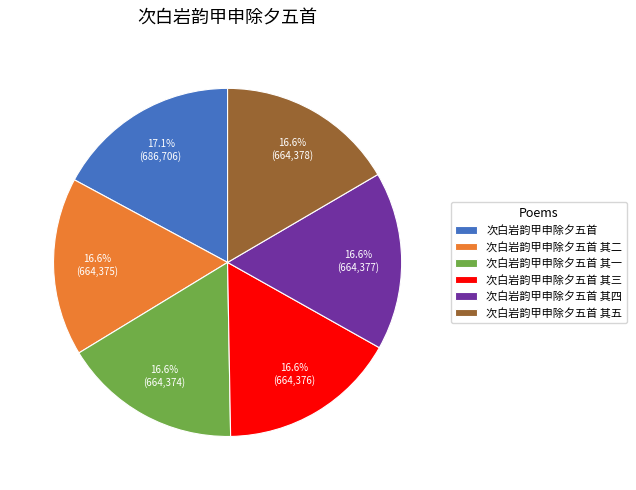

What is the ratio of the value at 次白岩韵甲申除夕五首 其二 to the value at 次白岩韵甲申除夕五首 其一?

1.0